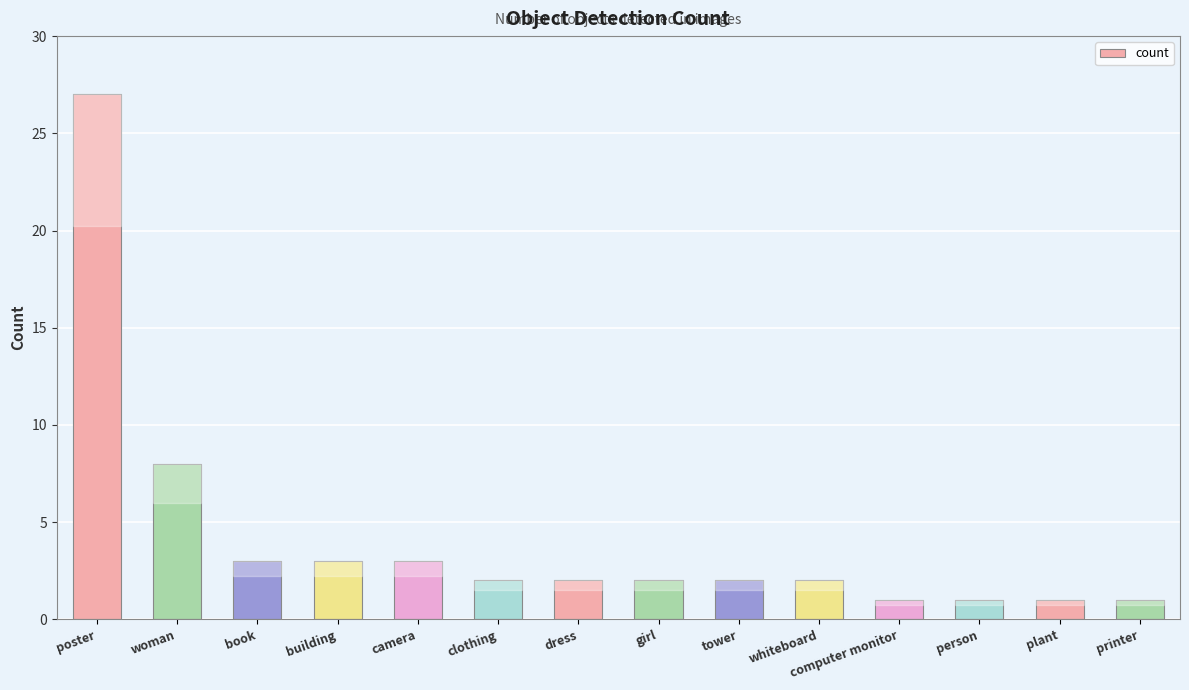

Reading left to right, what are all the values shown in this chart?

27	8	3	3	3	2	2	2	2	2	1	1	1	1